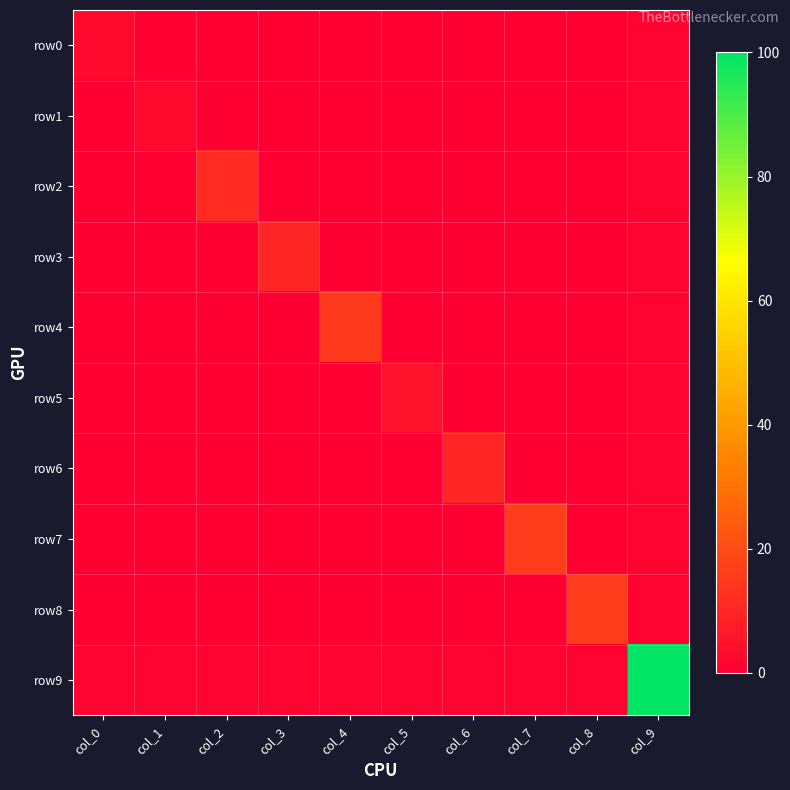

How many categories are shown in the chart?

10